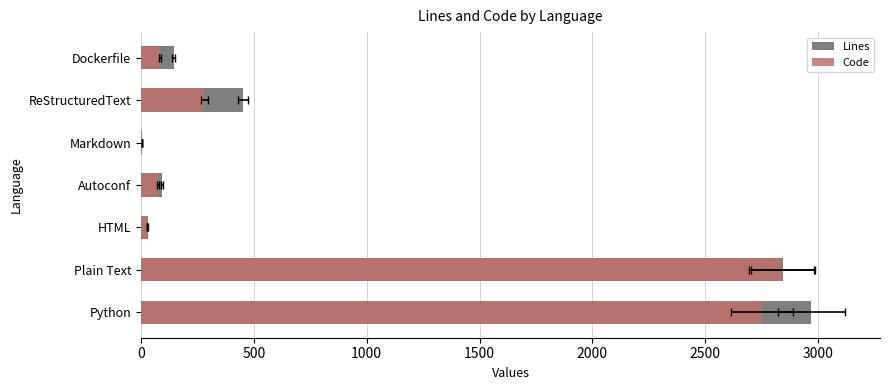

Does the chart contain stacked bars?

No